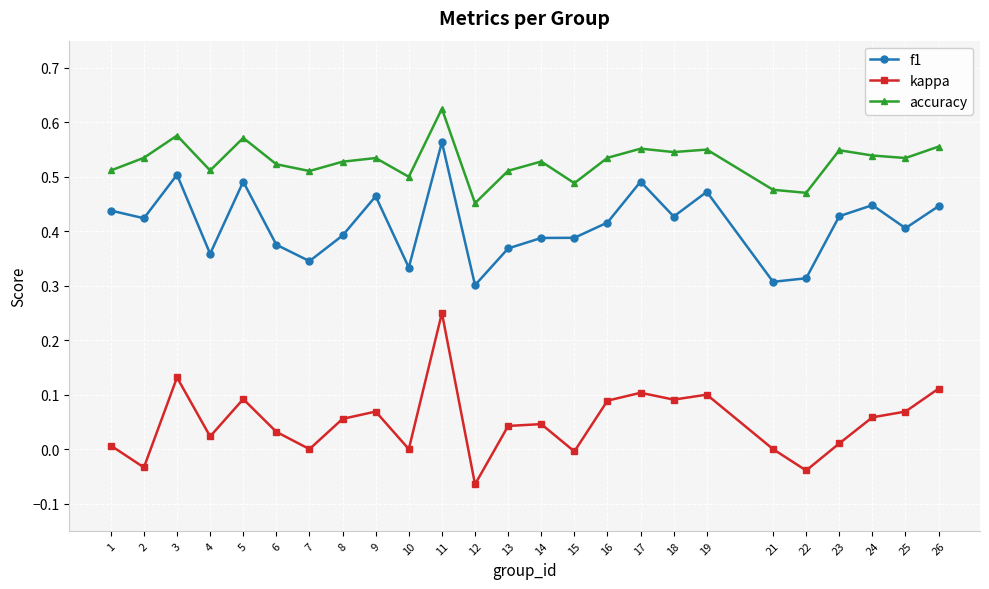

Which category has the highest value across all series?

11